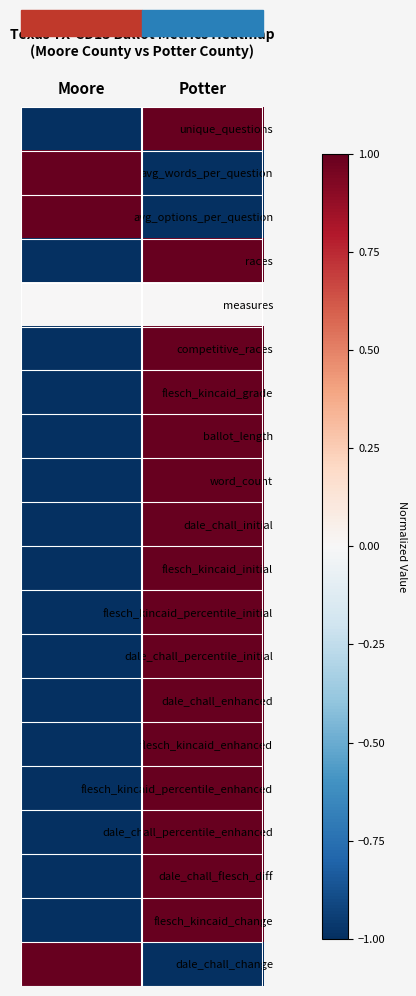

Which series changed the most between Moore and Potter?

unique_questions